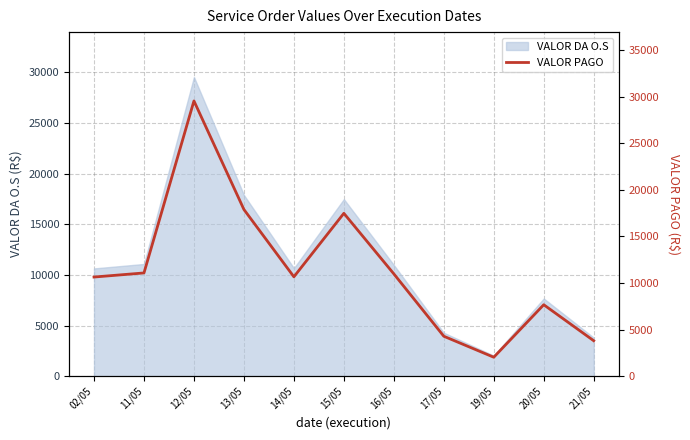

Rank the categories by value from lowest to highest.

19/05, 21/05, 17/05, 20/05, 02/05, 14/05, 16/05, 11/05, 15/05, 13/05, 12/05